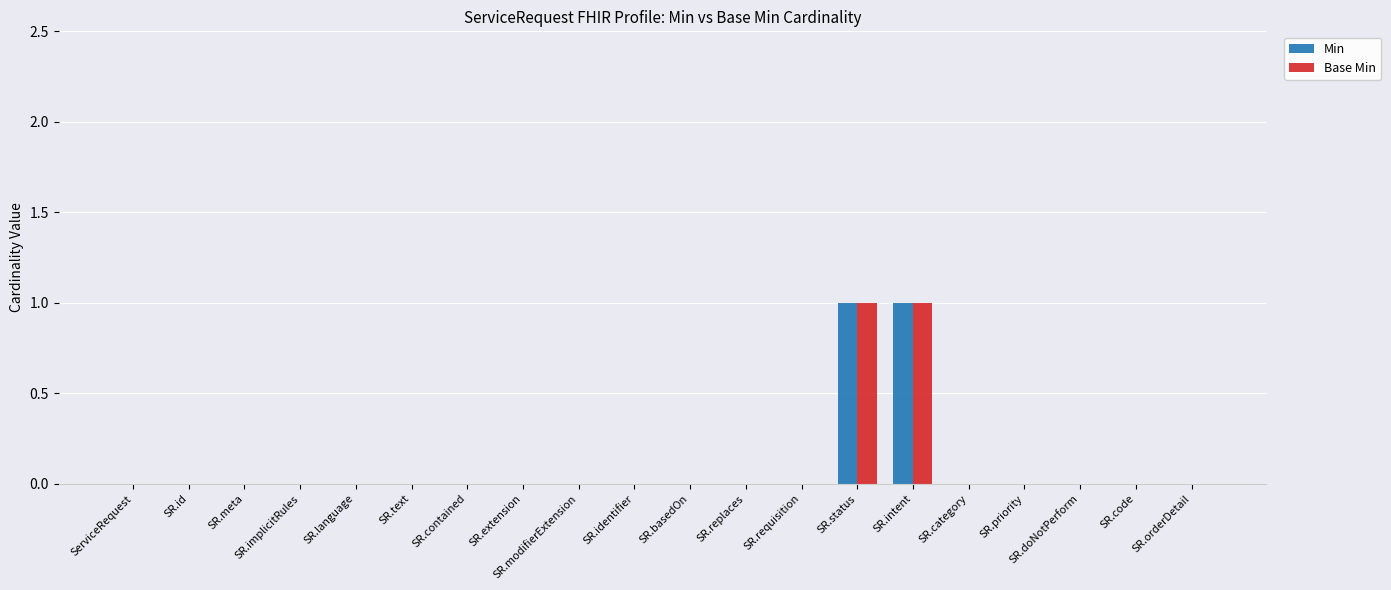

Count the Min values in the range 0 to 1.

20